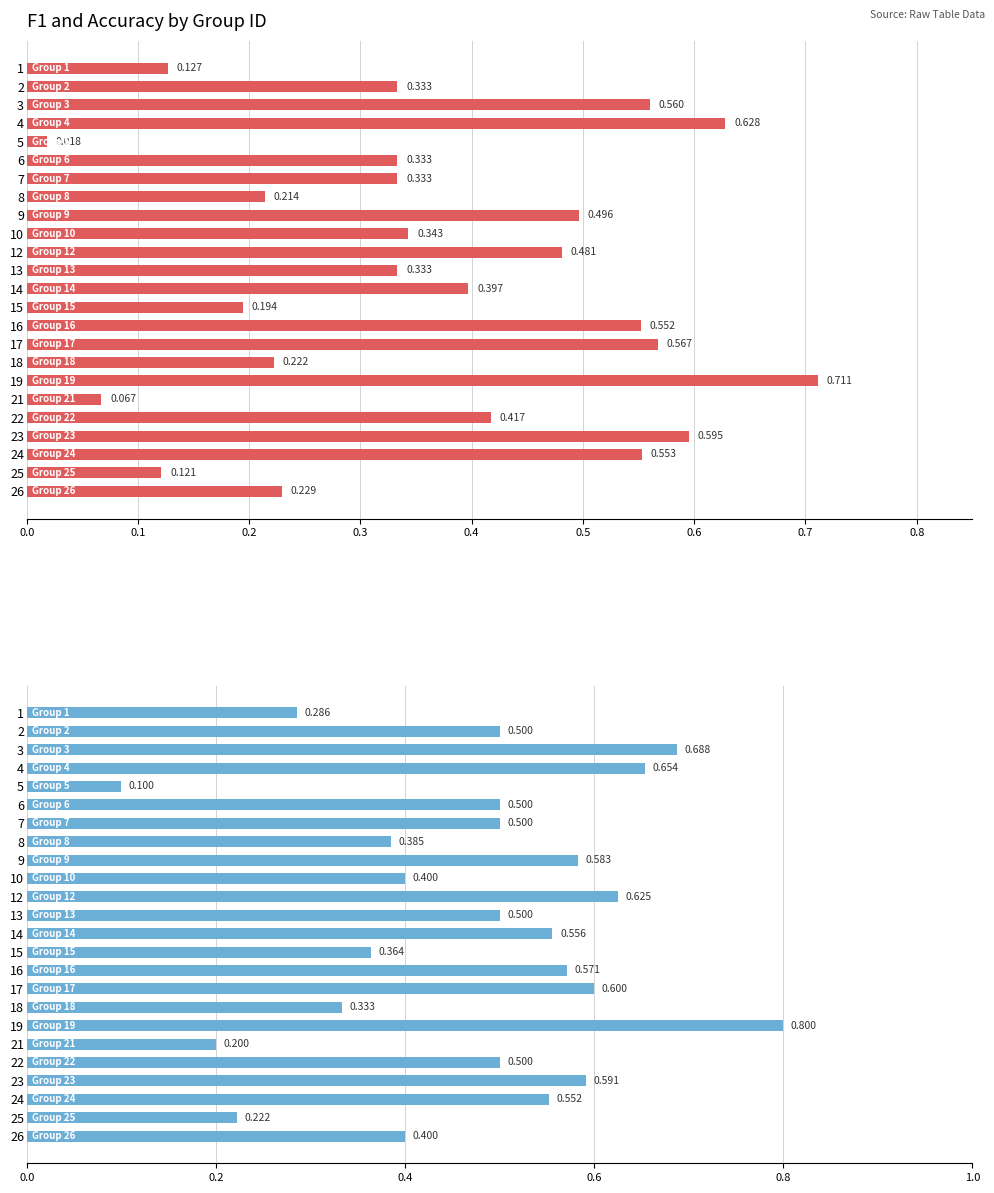

What position from the left is 0.6?

7